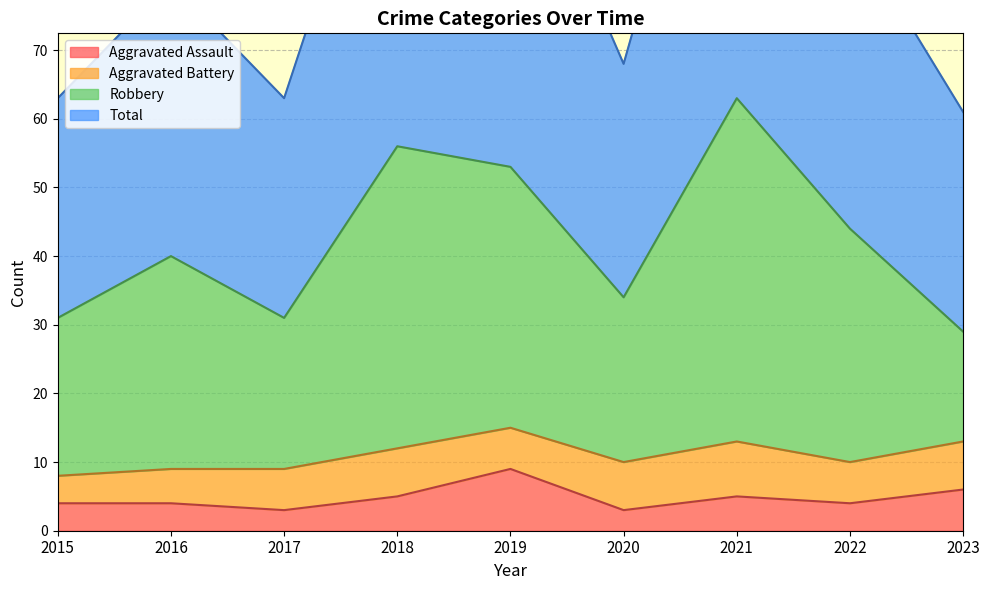

At which label does Aggravated Assault reach its peak?

2019